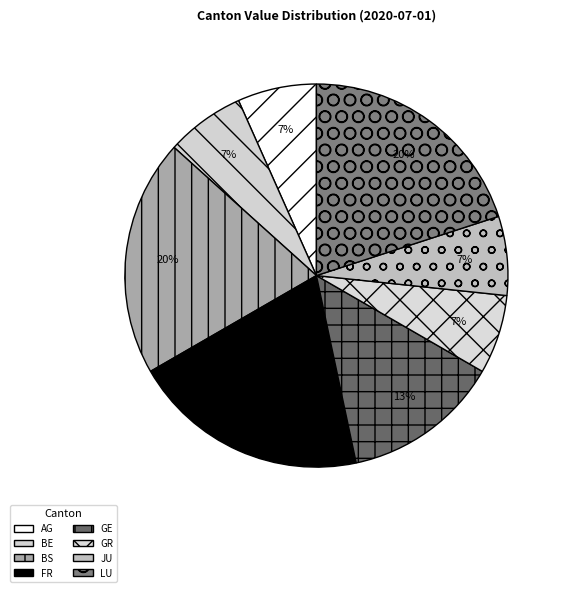

How many segments does this pie chart have?

8